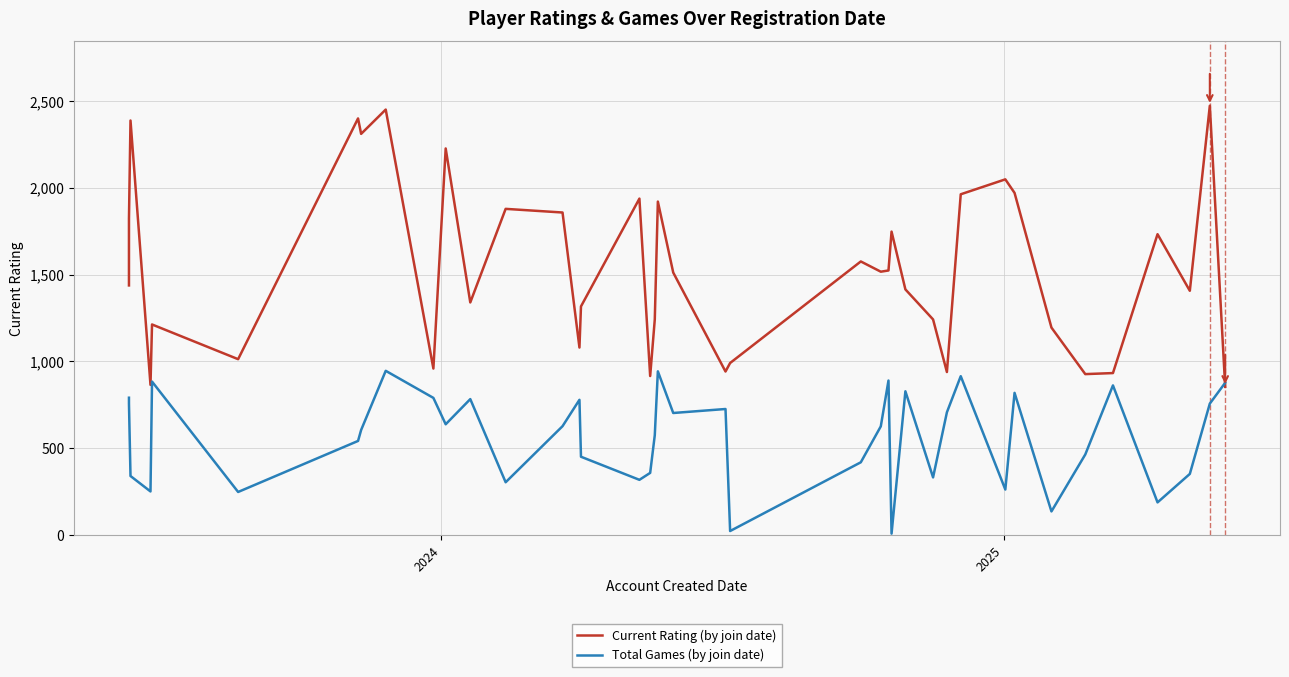

What is the highest value of the Total Games (by join date) series?

946